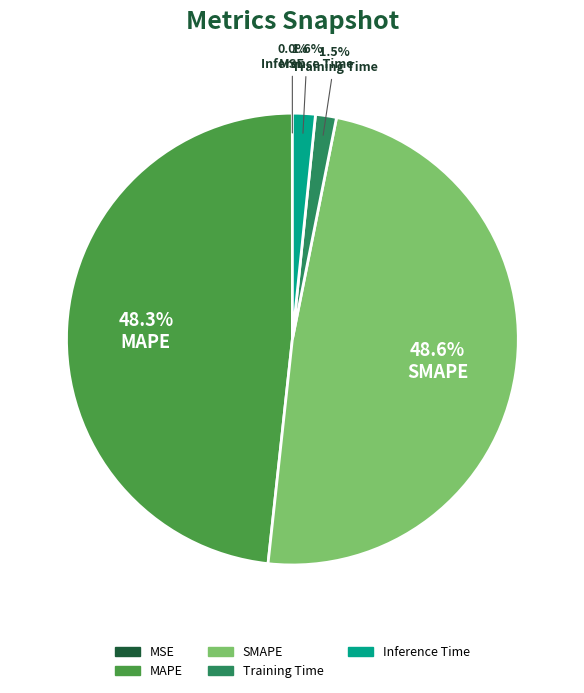

What is the total percentage of Inference Time and MAPE?

49.9%